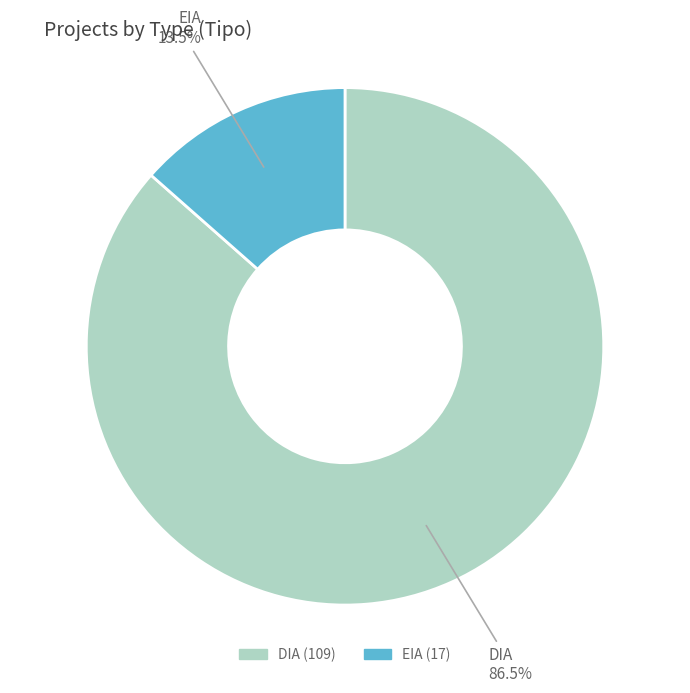

Does DIA account for over 50% of the chart?

Yes